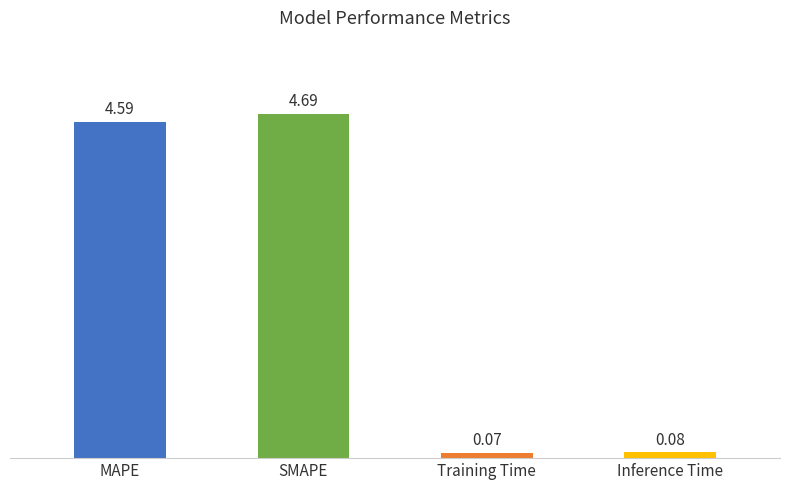

What position from the left is SMAPE?

2